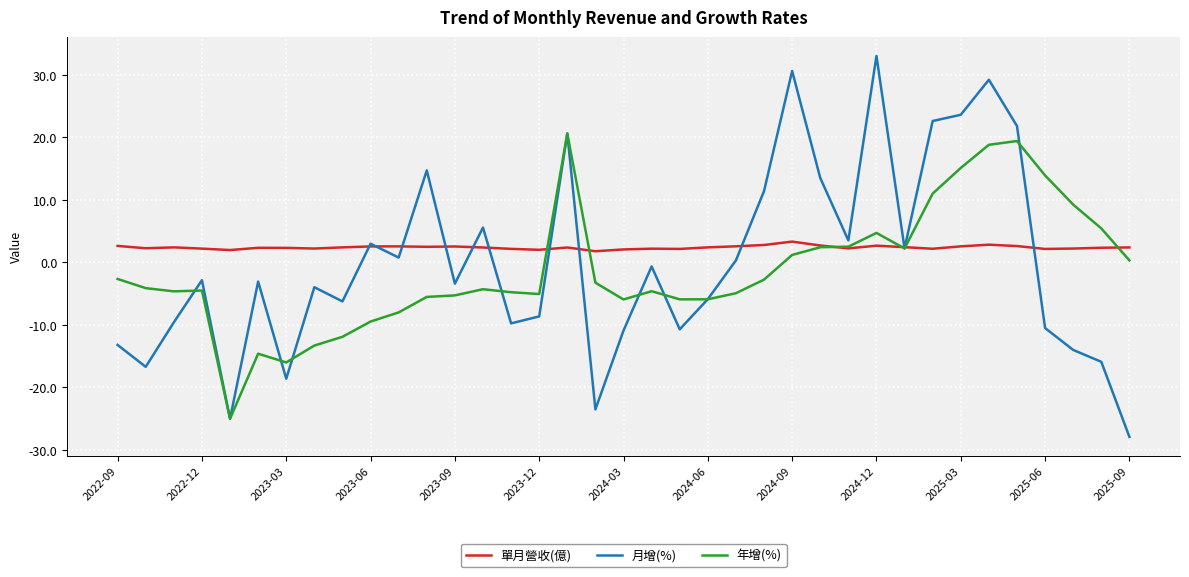

What is the difference between the maximum and minimum values in the 年增(%) series?

45.6